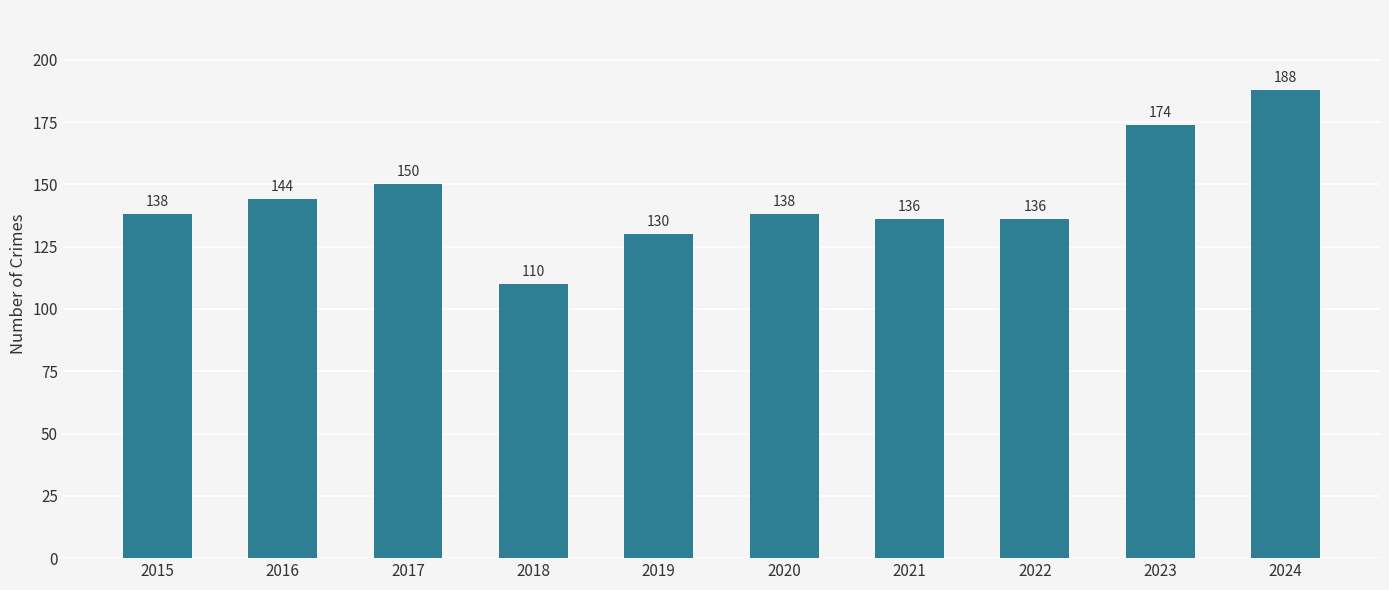

What is the minimum value shown in the chart?

110